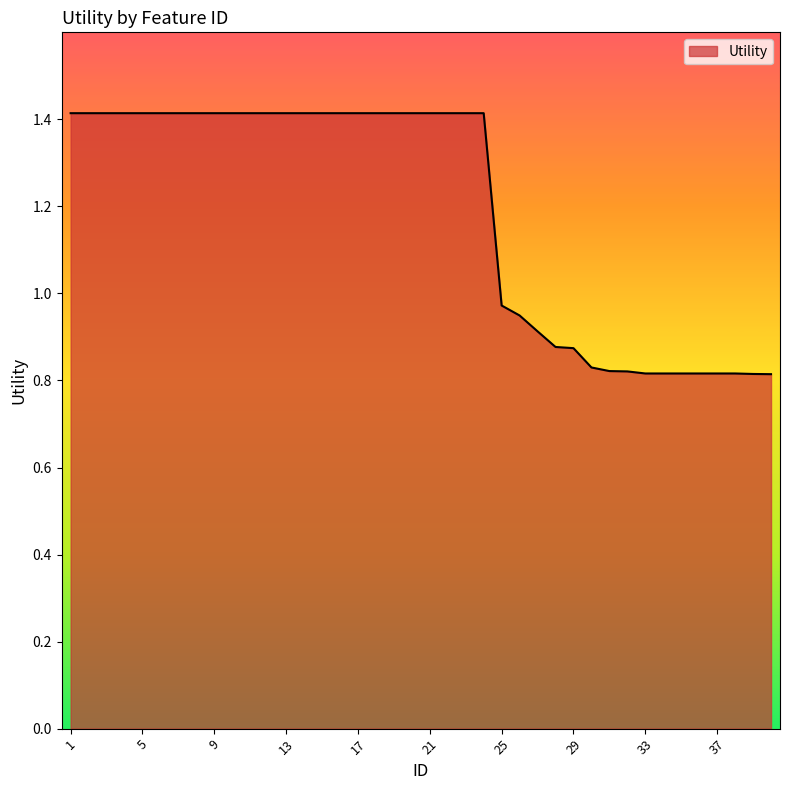

What is the difference between the maximum and minimum values?

0.6